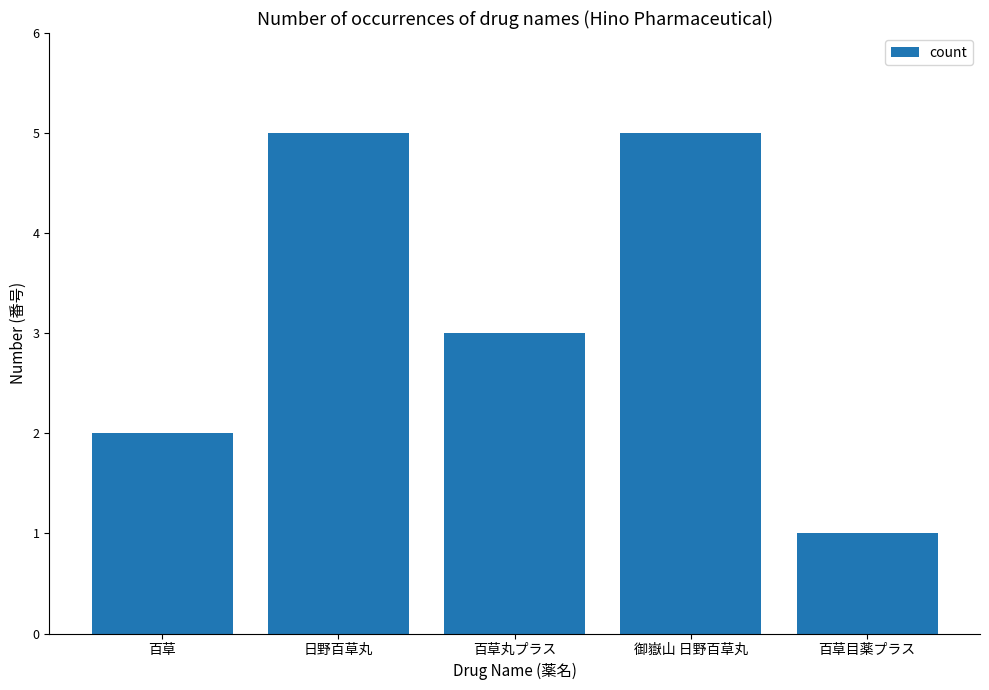

What is the sum of the values at 日野百草丸 and 御嶽山 日野百草丸?

10